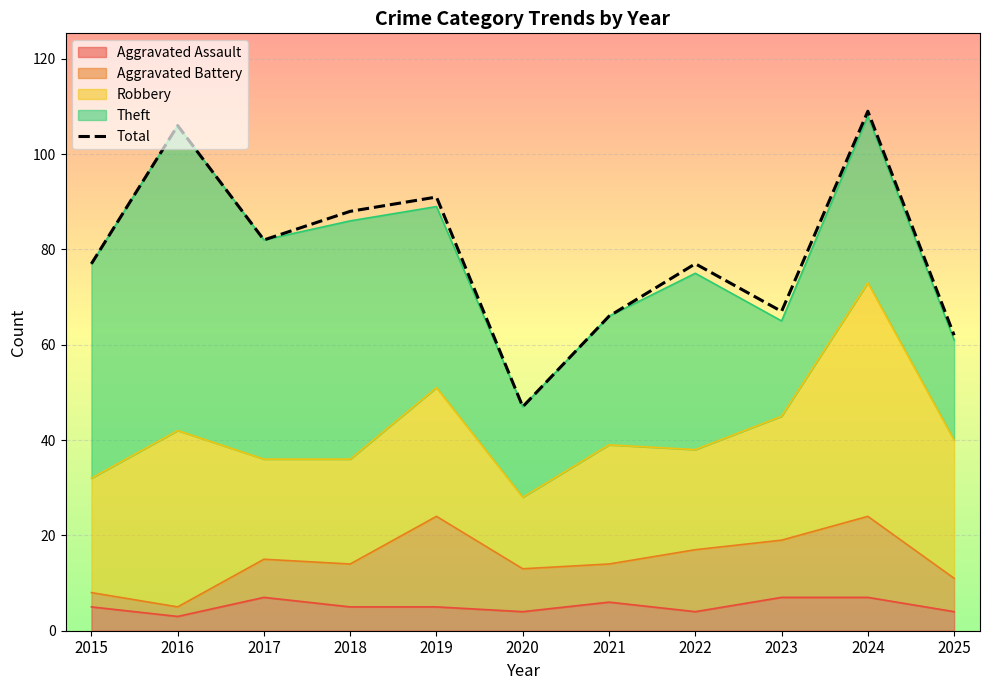

At which label does the data first exceed 77?

2016